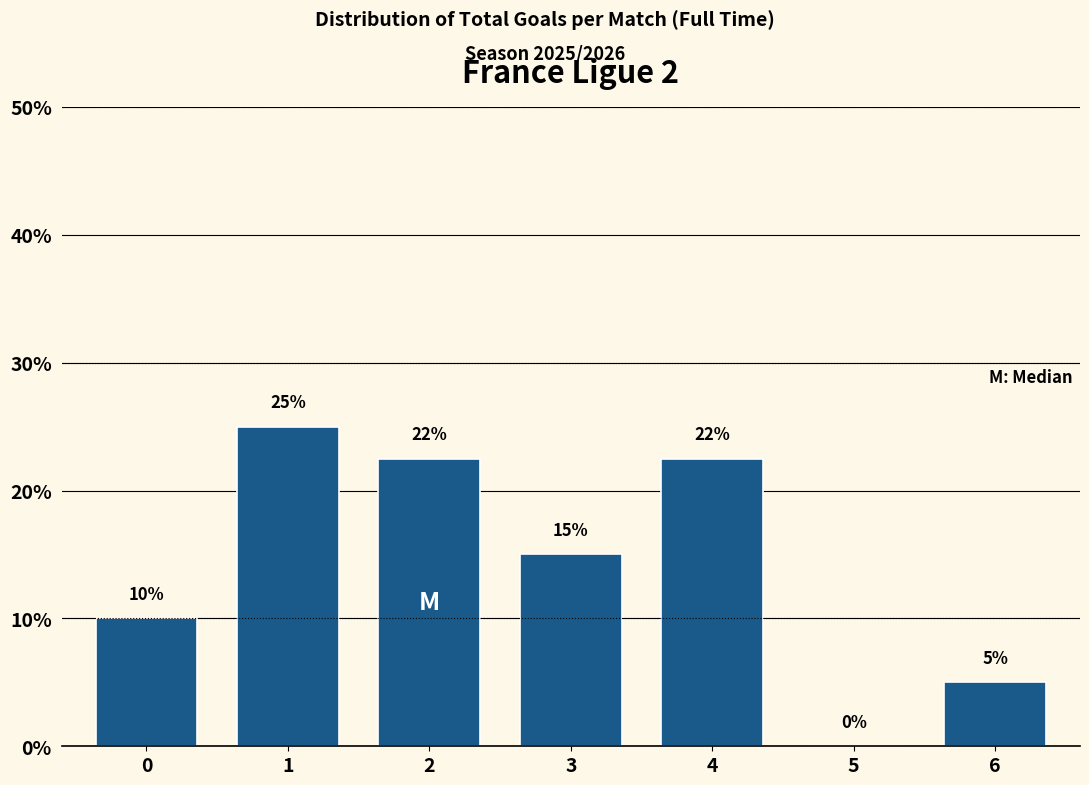

Read the value at 2.

22.5